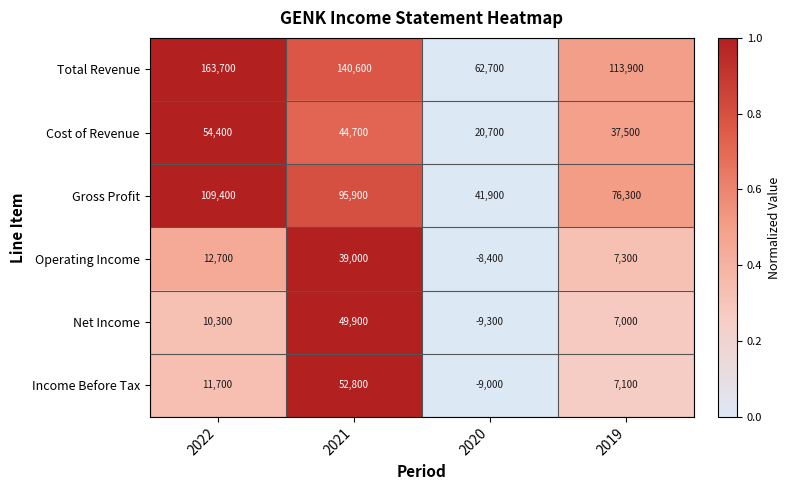

At how many categories does at least one series exceed 0?

4